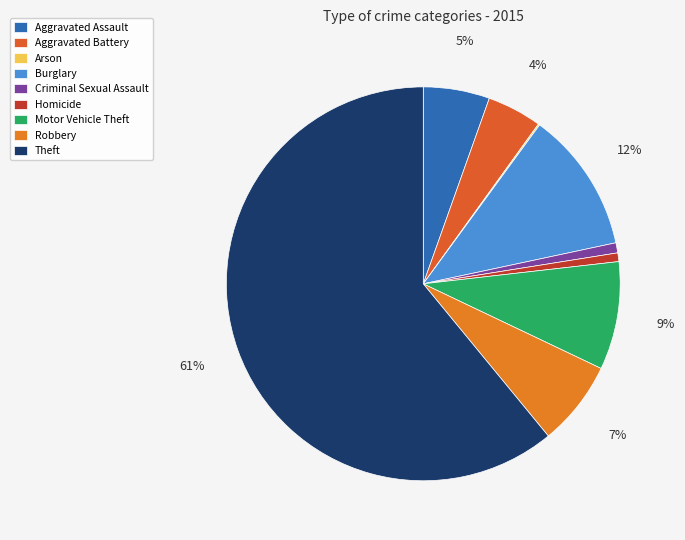

What is the largest slice in the pie chart?

Theft